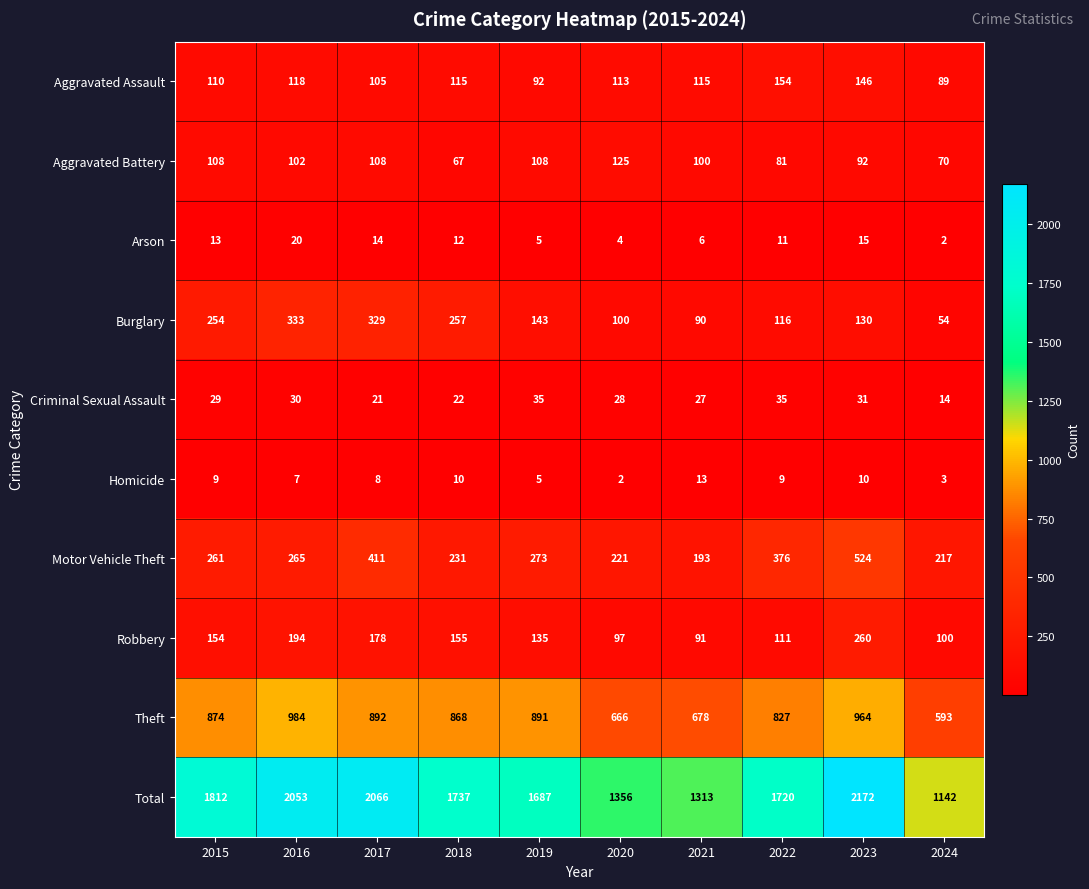

Which series has the largest total across all categories?

Total